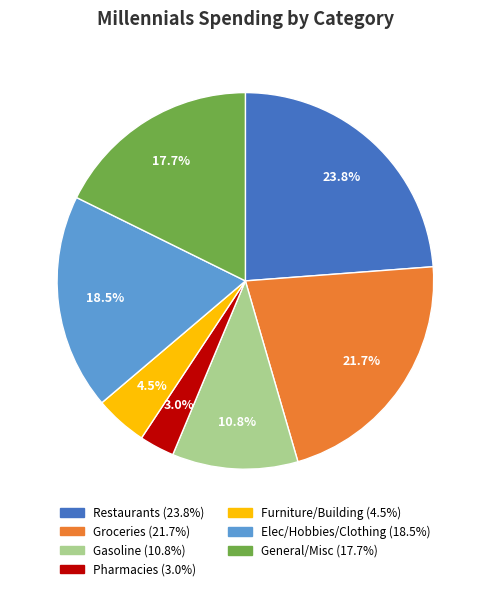

To the nearest percent, what is the difference between the Elec/Hobbies/Clothing and Furniture/Building slice percentages?

14%